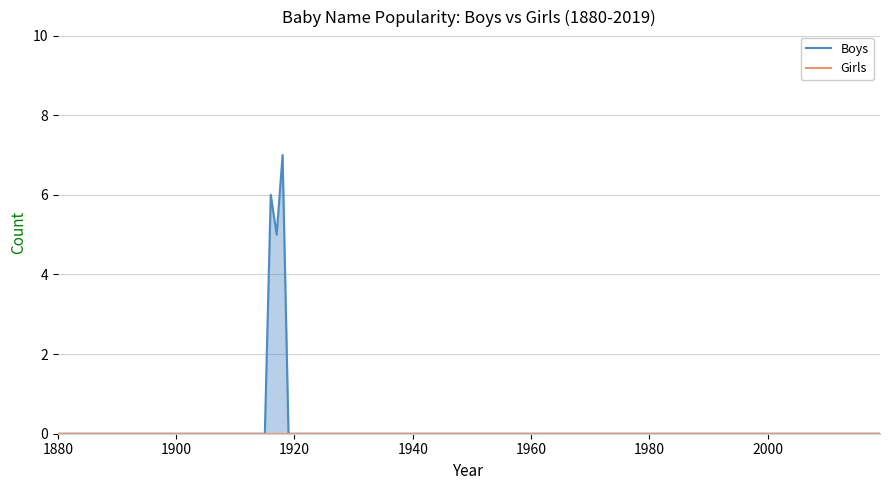

The value of Girls at 1919 is 0. True or false?

True